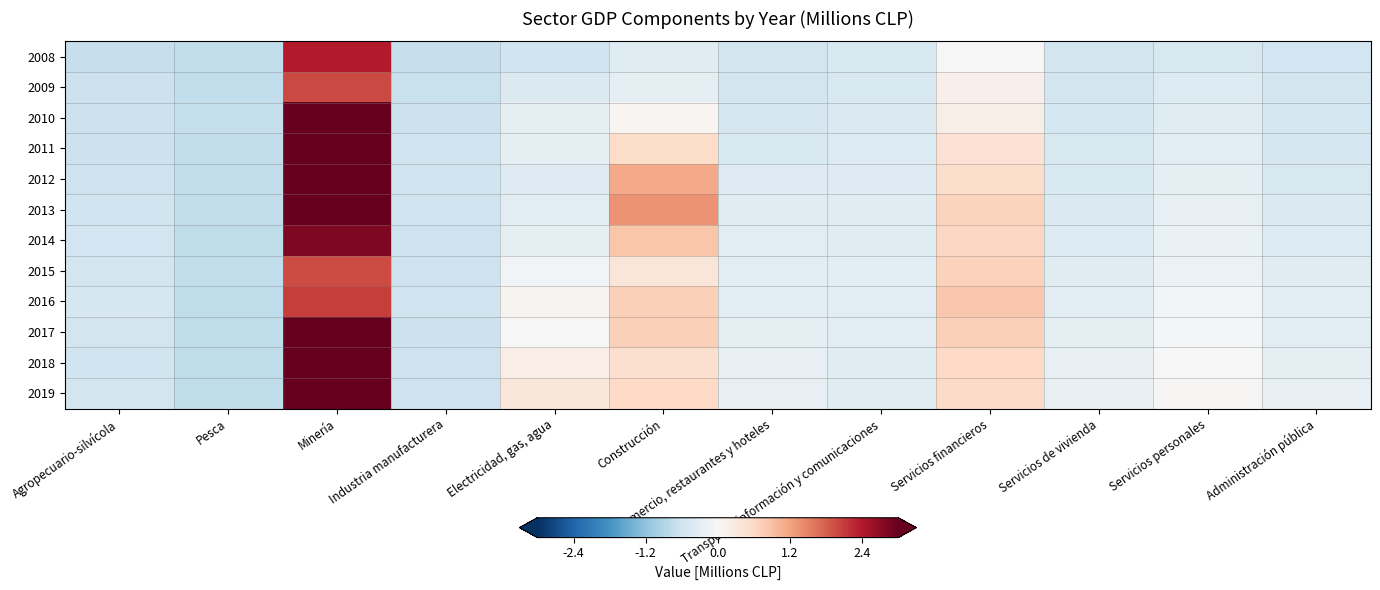

Between Administración pública and Servicios financieros, which is larger?

Servicios financieros